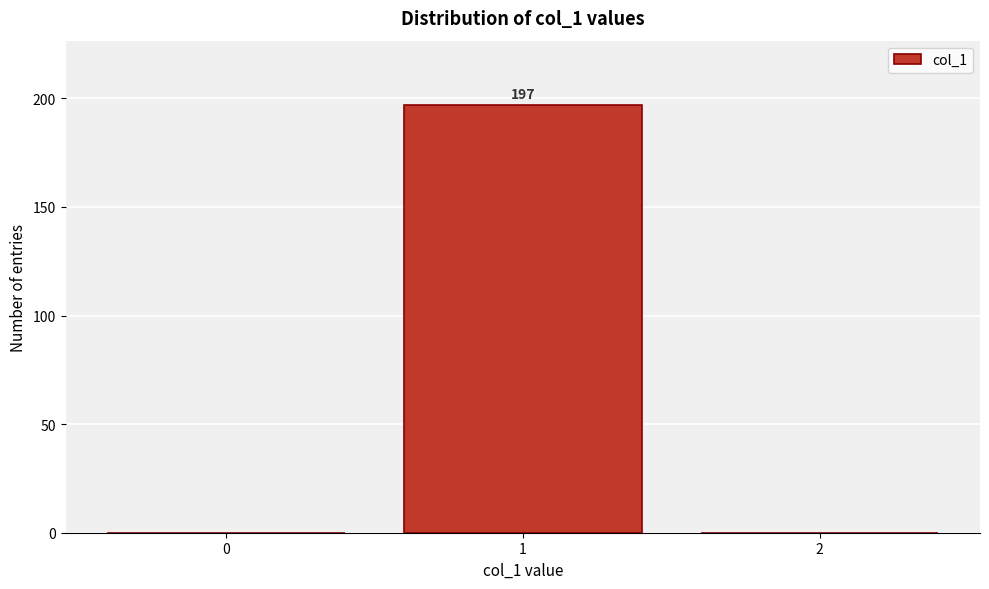

Reading left to right, transcribe all the data shown in this chart.

0=0	1=197	2=0